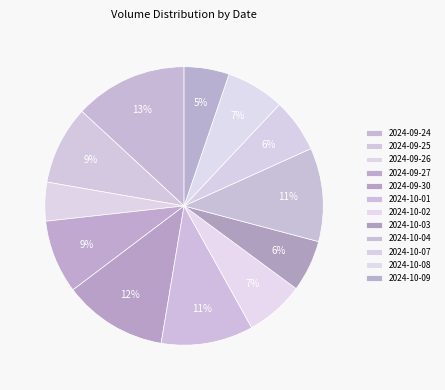

How many slices are in this pie chart?

12